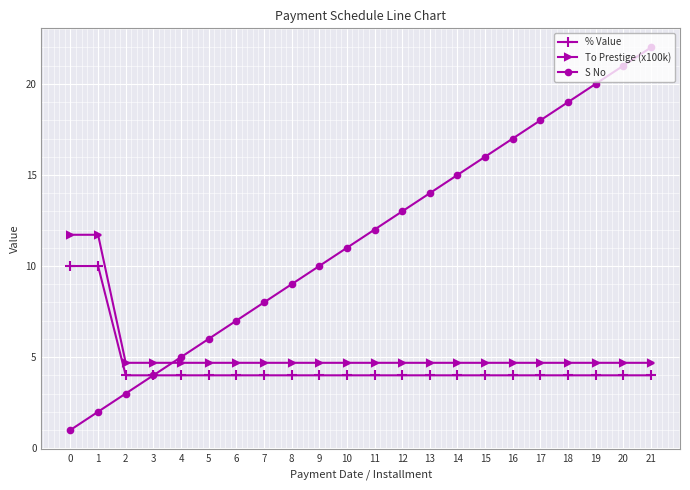

Which series changed the most between 4 and 19?

S No